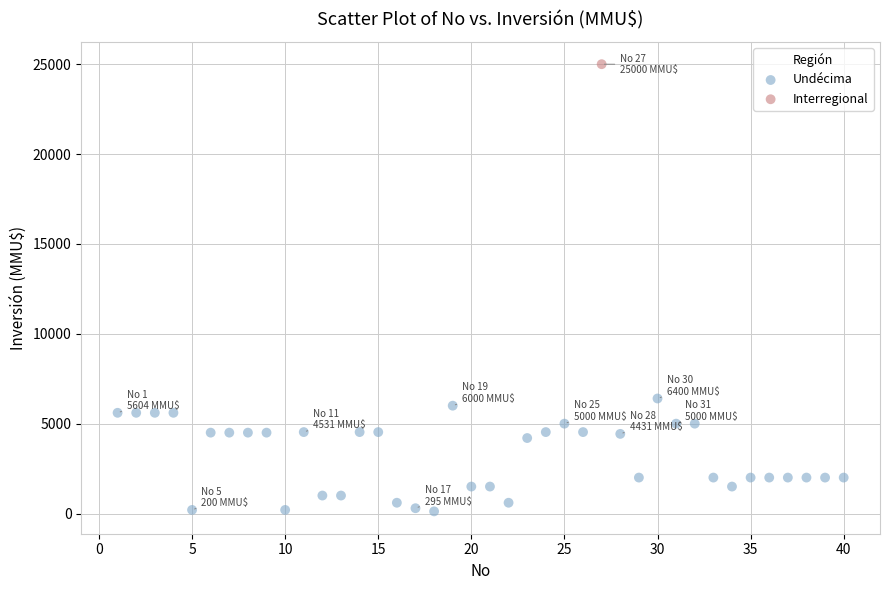

What are all the series names shown in the legend?

Undécima, Interregional